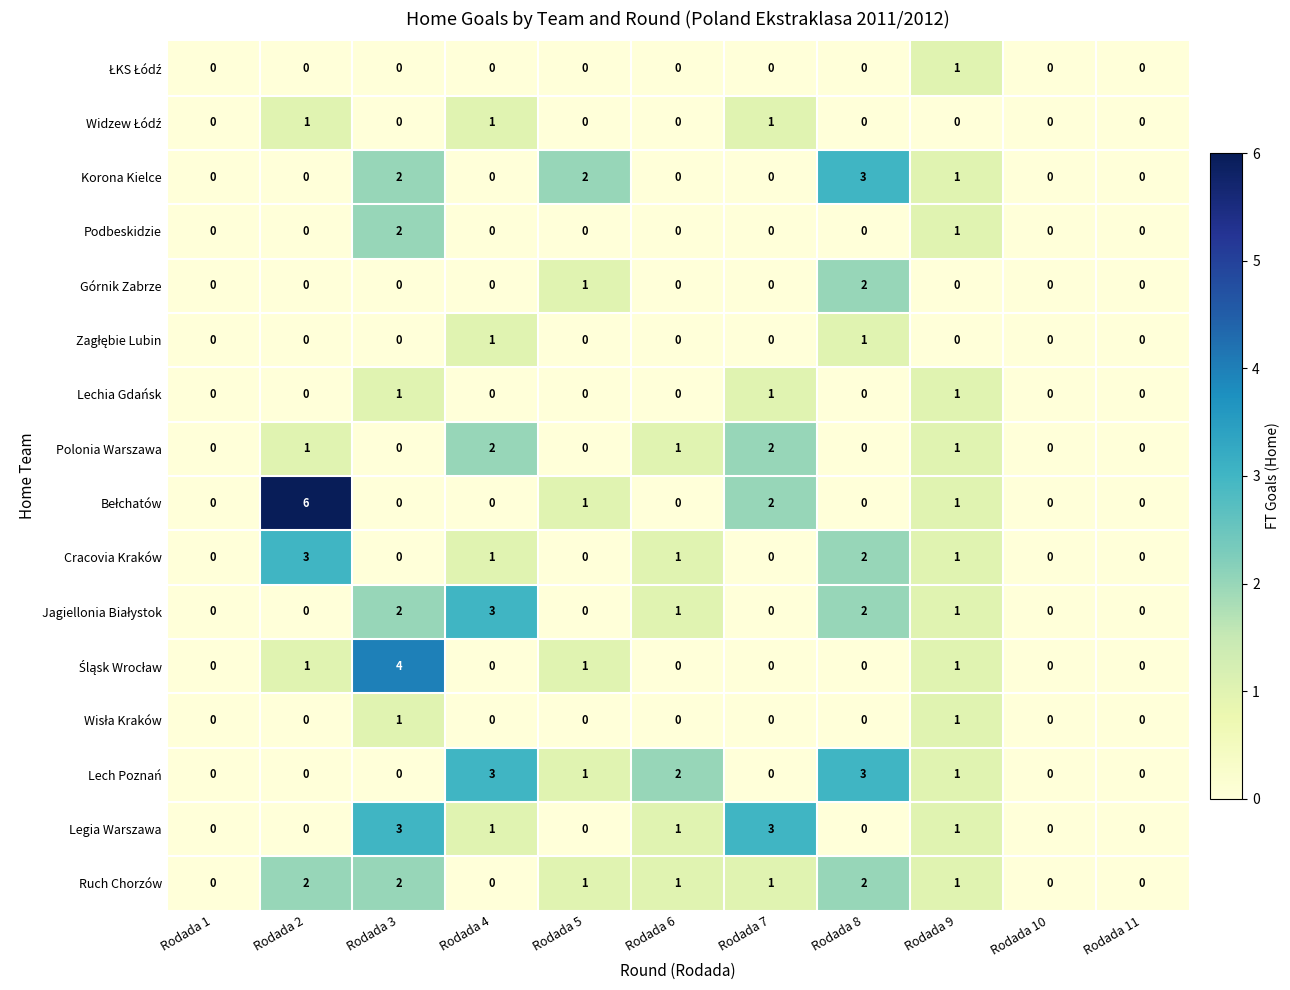

What is the spread (max minus min) of values at Rodada 7?

3